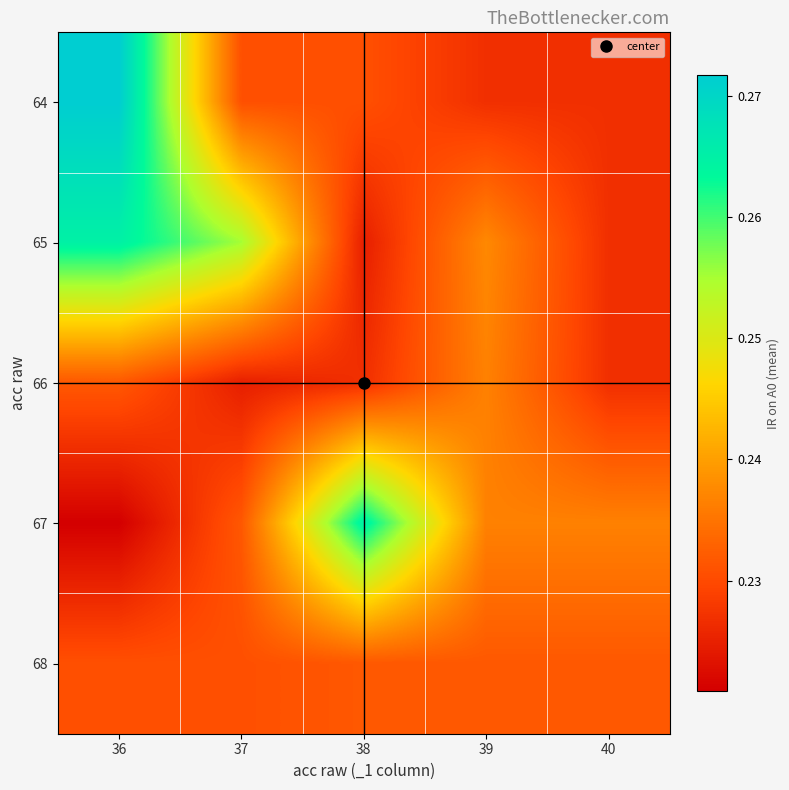

Which has a higher value, 37 or 39?

37